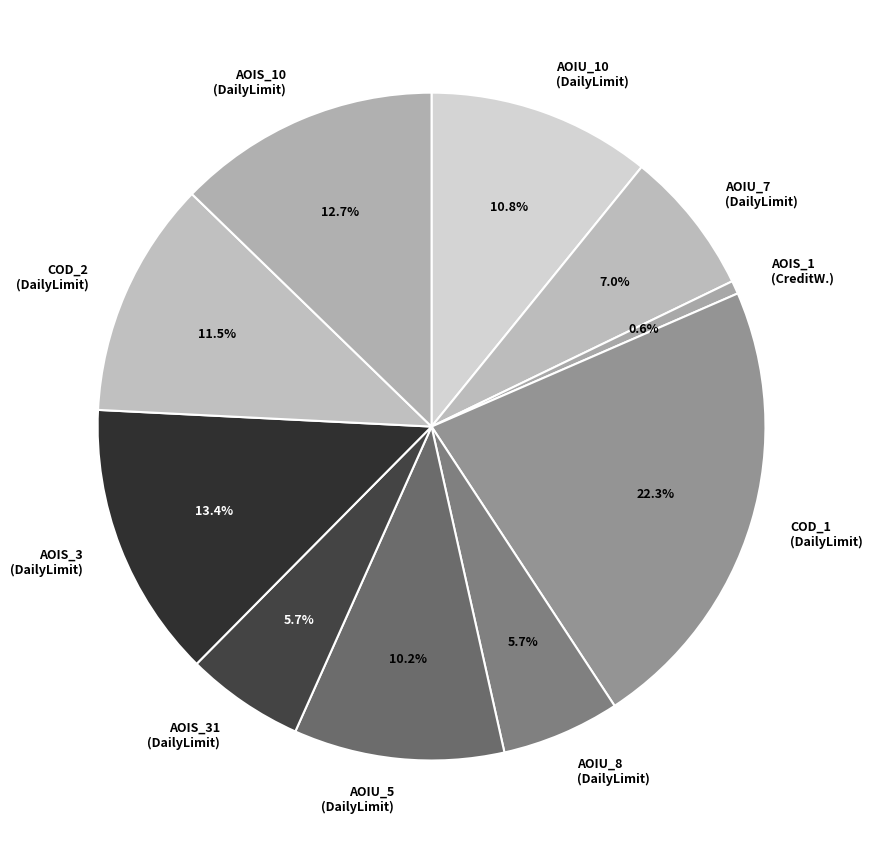

Which has a higher value, AOIU_5 (DailyLimit) or COD_2 (DailyLimit)?

COD_2 (DailyLimit)